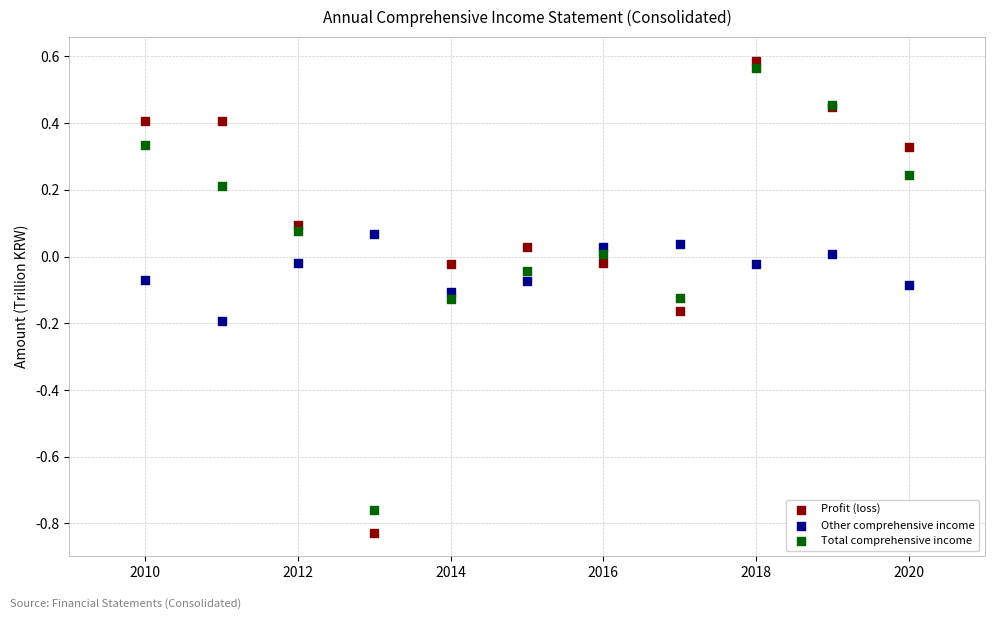

What are all the series names shown in the legend?

Profit (loss), Other comprehensive income, Total comprehensive income